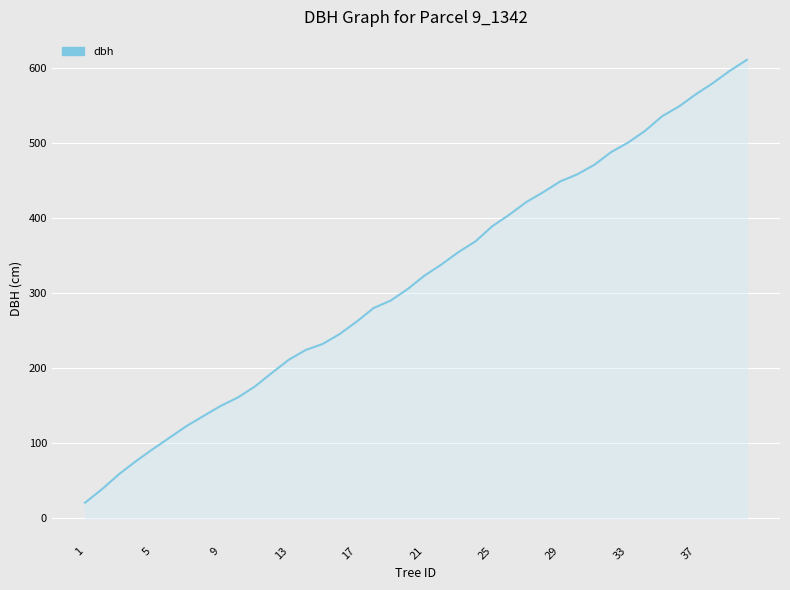

True or false: the data has more than 0 interior local peaks.

False